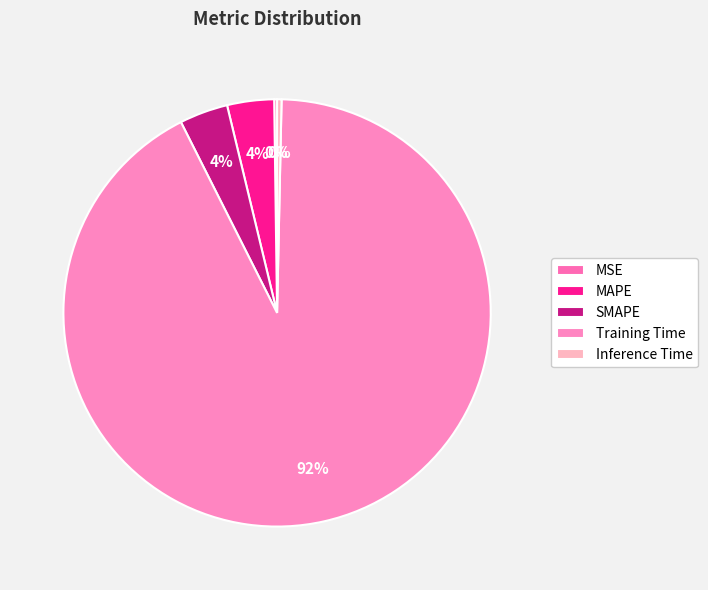

Between Training Time and Inference Time, which is larger?

Training Time